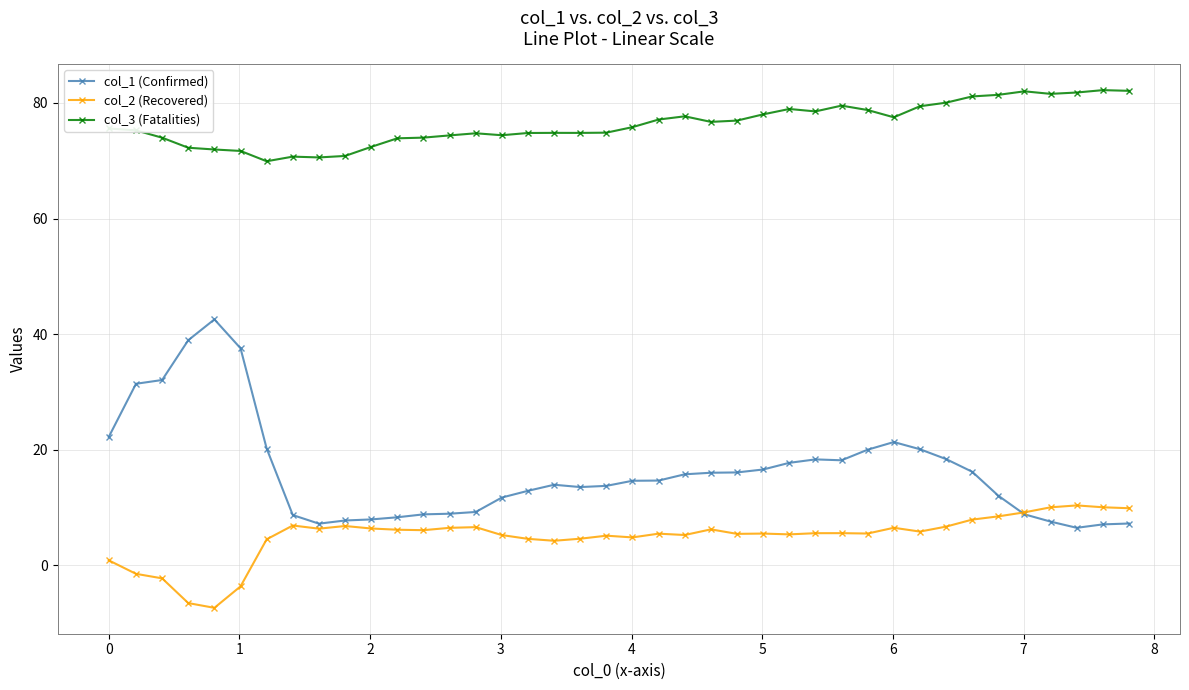

What is the highest value of the col_2 (Recovered) series?

10.3